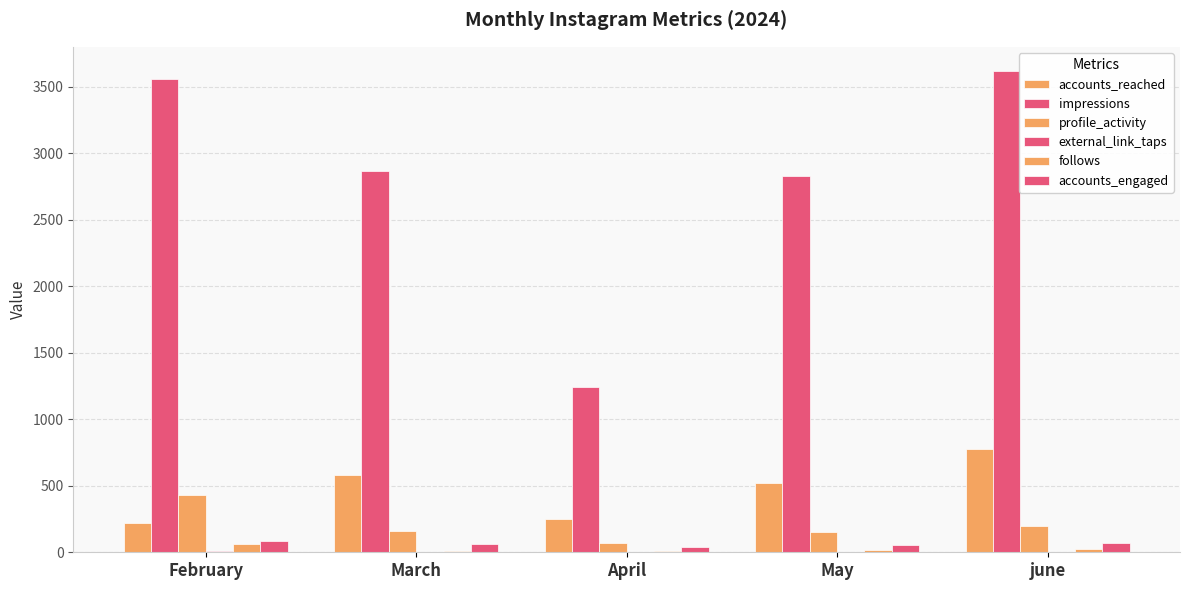

Between March and April, which is larger?

March